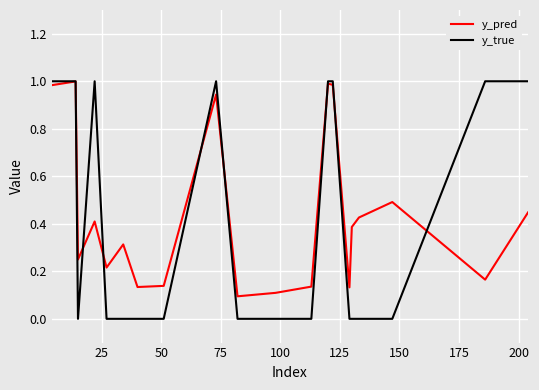

Count the y_true values in the range 0 to 1.

20